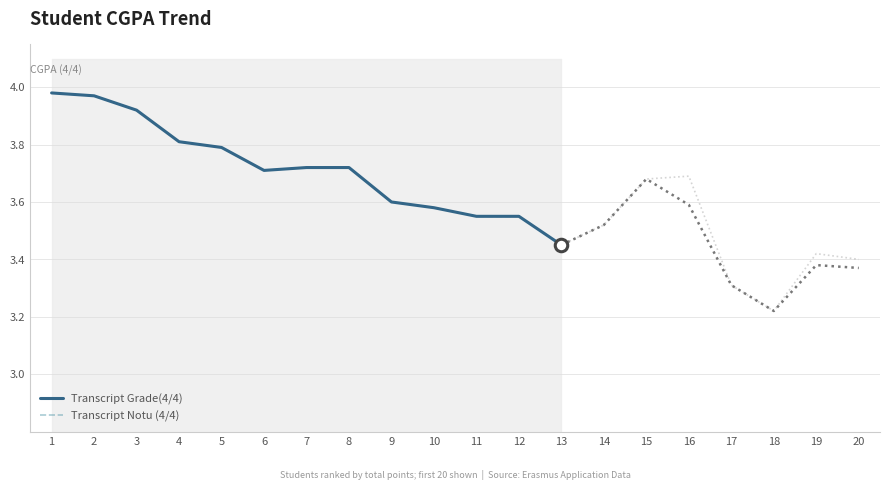

How many lines are shown in the chart?

2